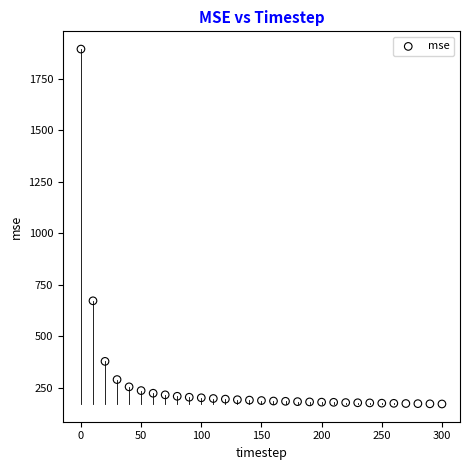

What Y value in the scatter plot is closest to 1032?

671.6